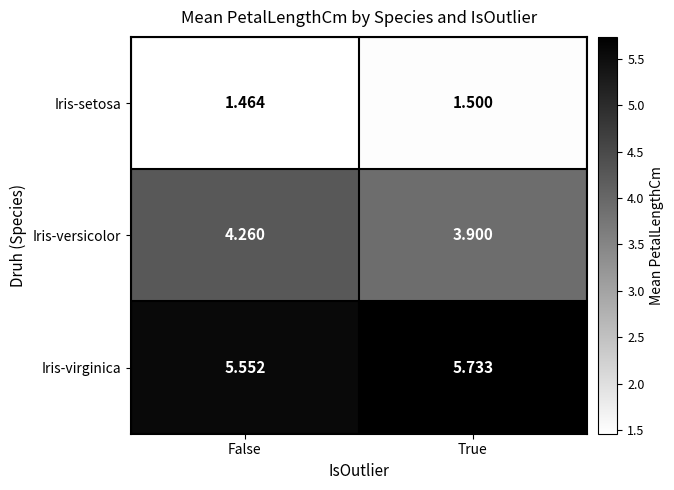

Which label corresponds to the largest value in the chart?

True